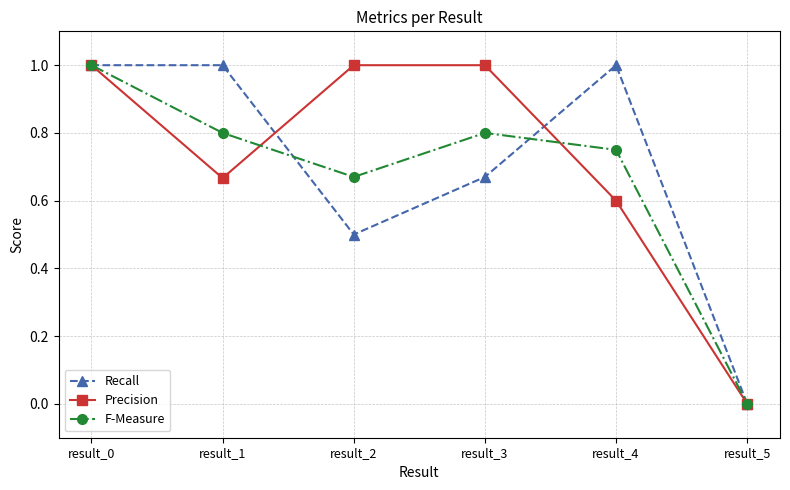

What is the greatest value displayed?

1.0